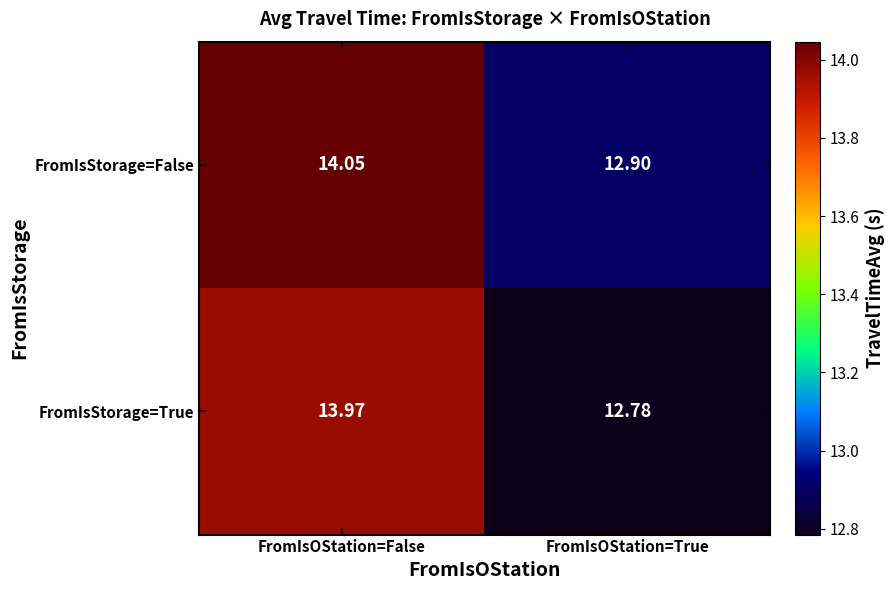

Which category has the highest value in the FromIsStorage=False series?

FromIsOStation=False